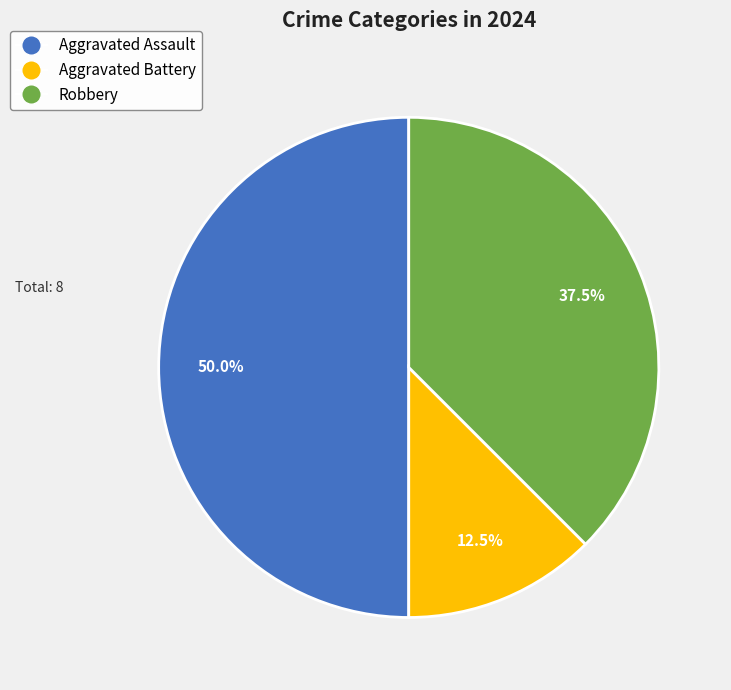

The Aggravated Battery slice represents 23% of the pie. True or false?

False